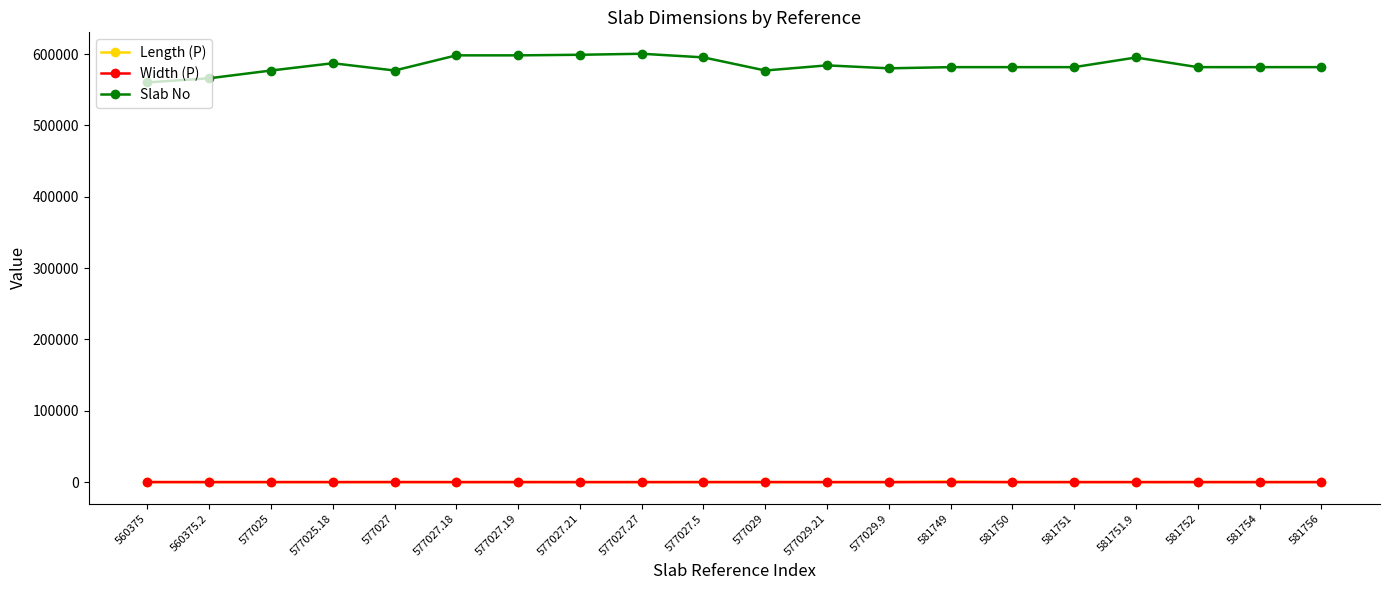

True or false: Length (P) and Slab No intersect in this chart.

False